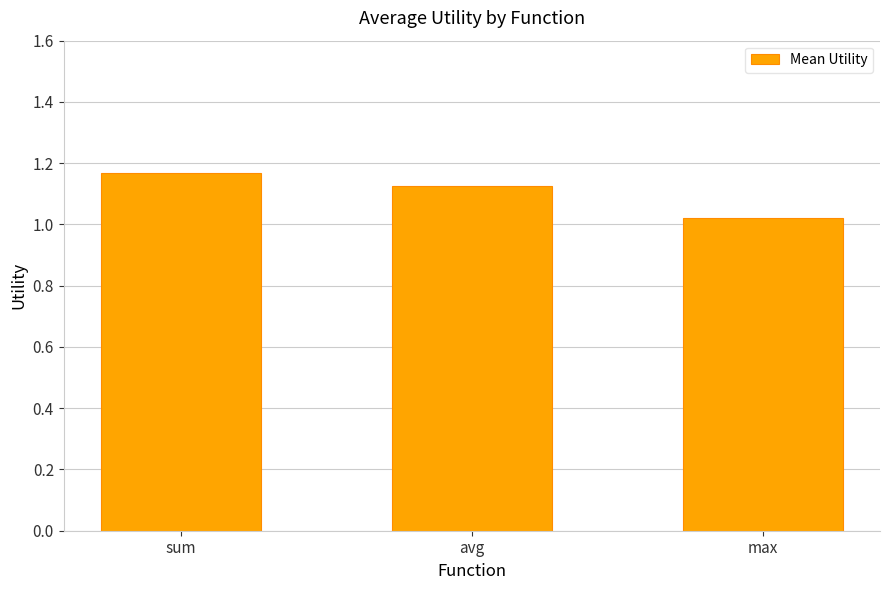

Which category has the highest value across all series?

sum